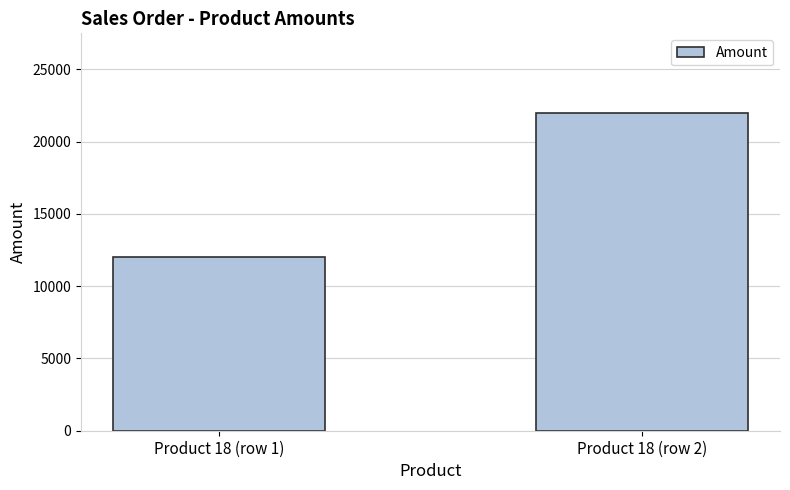

What is the change in value from Product 18 (row 1) to Product 18 (row 2)?

+10000